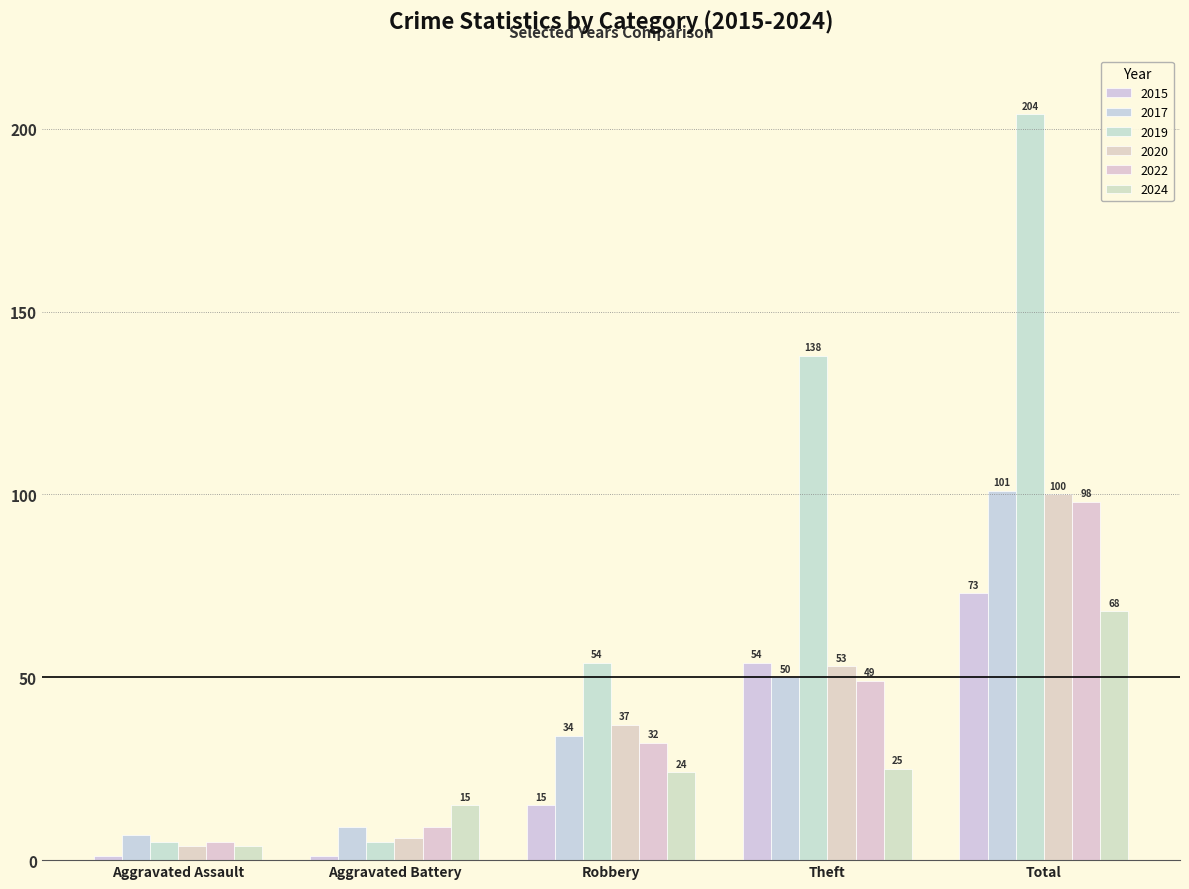

Is it true that 2022 equals 51 at Robbery?

False